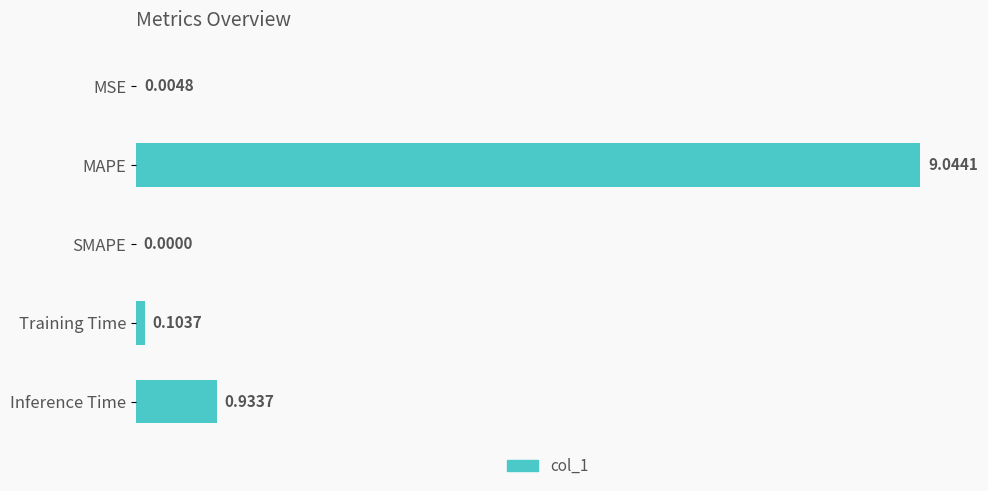

What is the sum of all values?

10.1